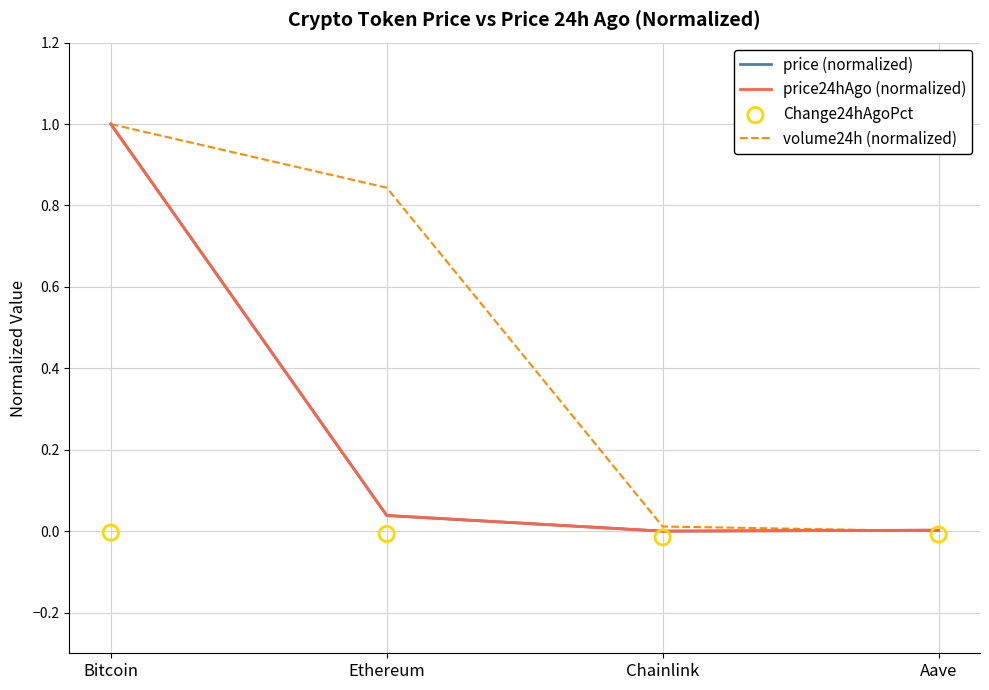

Which series reaches the minimum Y coordinate?

Change24hAgoPct